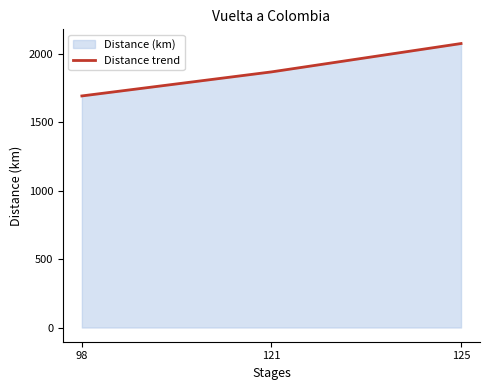

What is the greatest value displayed?

2073.3